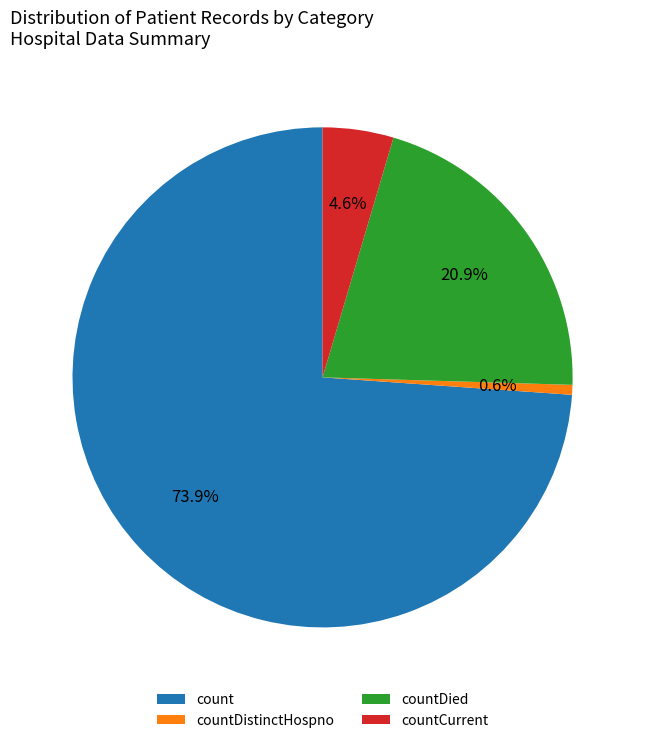

Rank the categories by value from highest to lowest.

count, countDied, countCurrent, countDistinctHospno